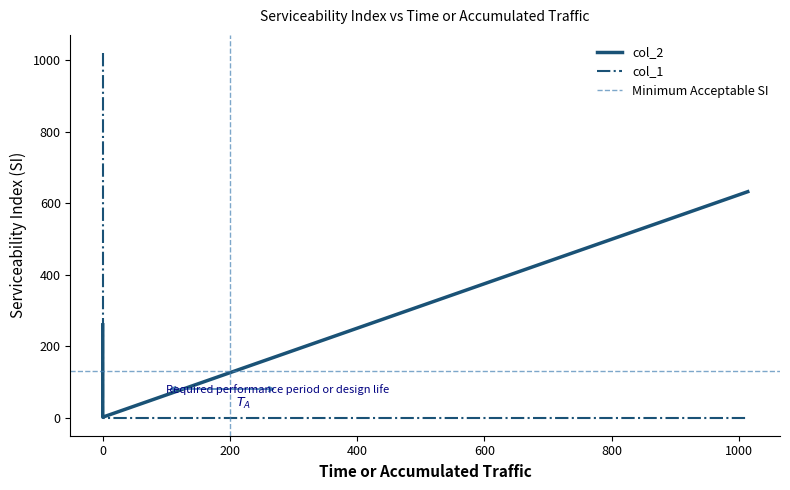

Which series has the widest spread of values?

col_1